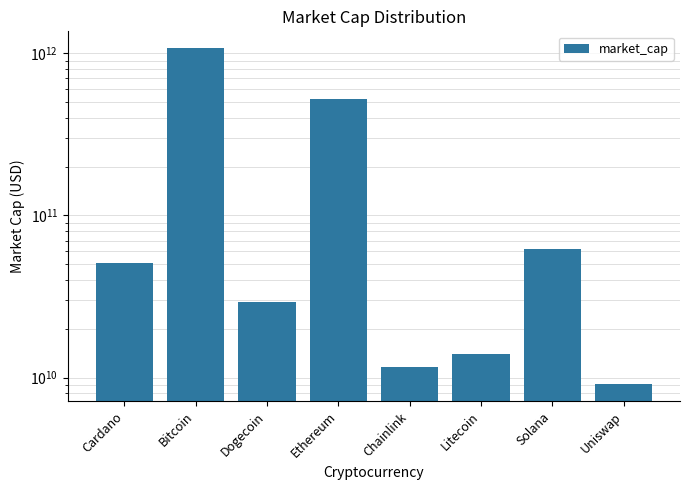

How many data points are less than 50605279311?

4